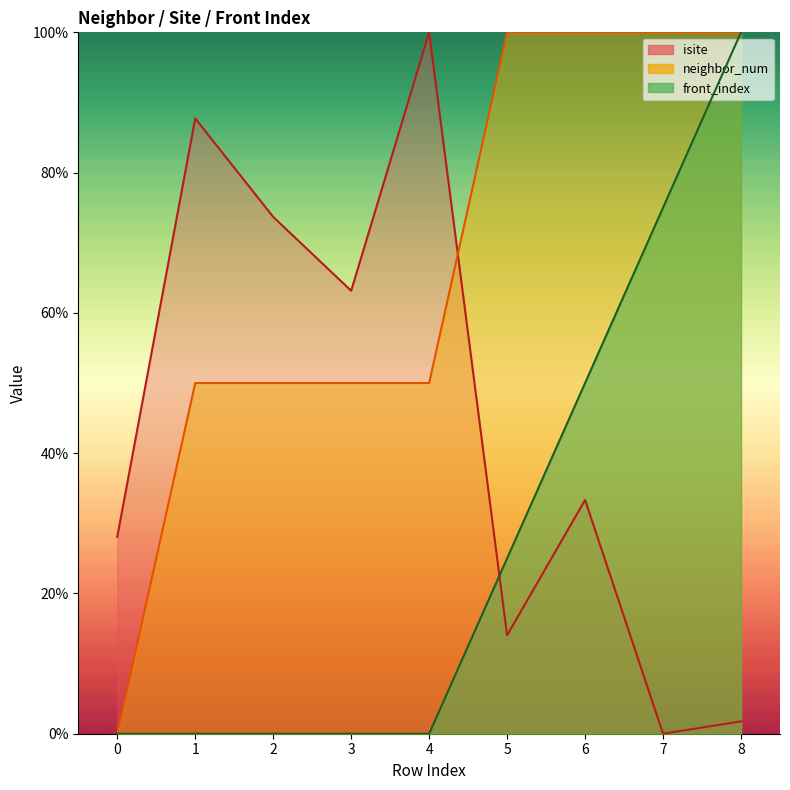

Is it true that neighbor_num equals 0.0 at 0?

True